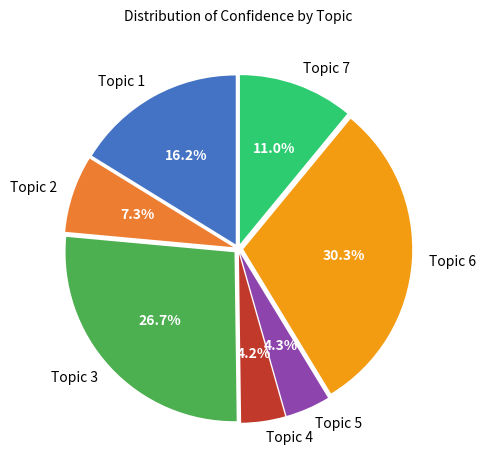

Approximately how many times larger is the value at Topic 6 compared to Topic 1?

1.9